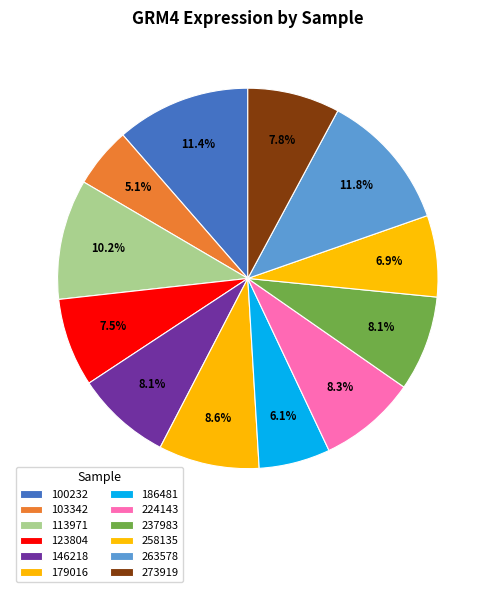

Does 237983 represent more than half of the total?

No